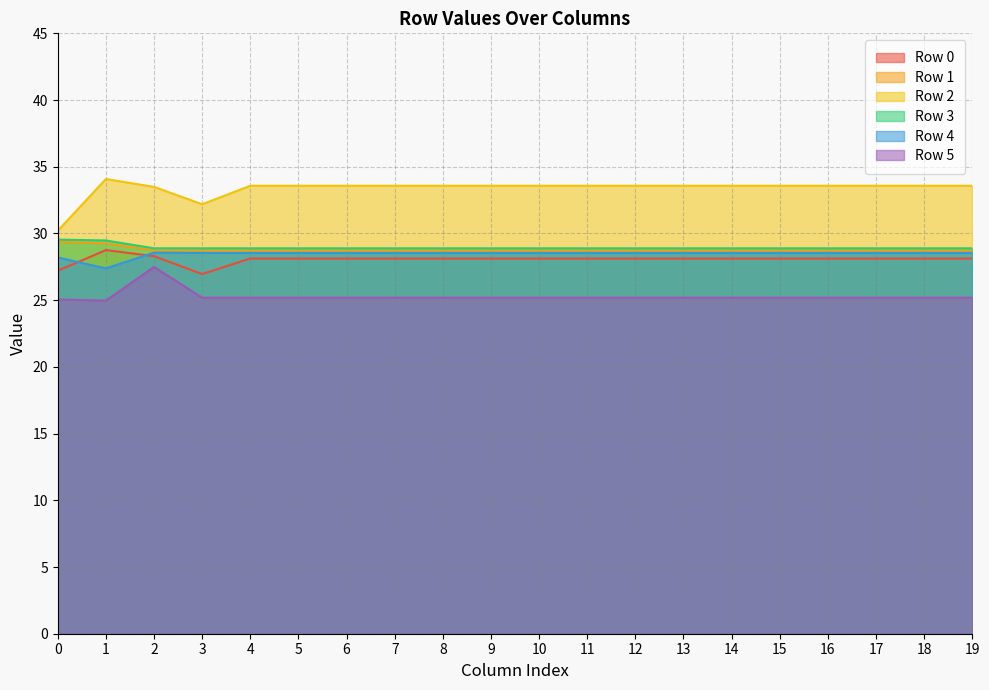

What is the value of the Row 3 point at the 16th from the left?

28.9